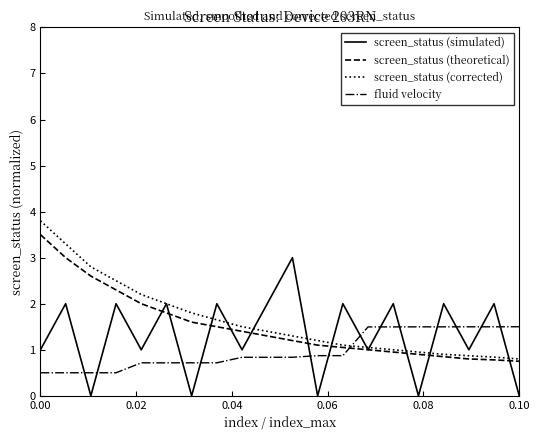

What is the difference between the maximum and minimum values in the screen_status (simulated) series?

3.0